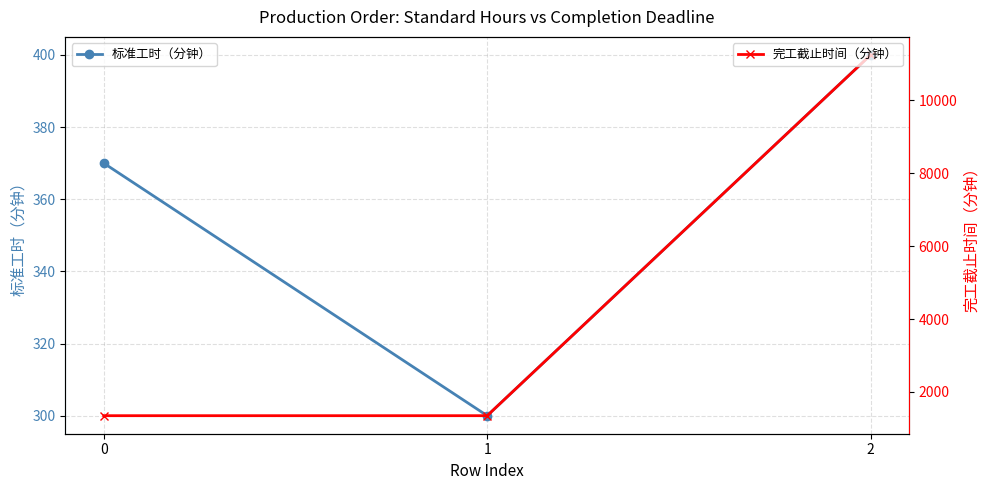

What is the sum of the 完工截止时间（分钟） values at 2 and 0?

12600